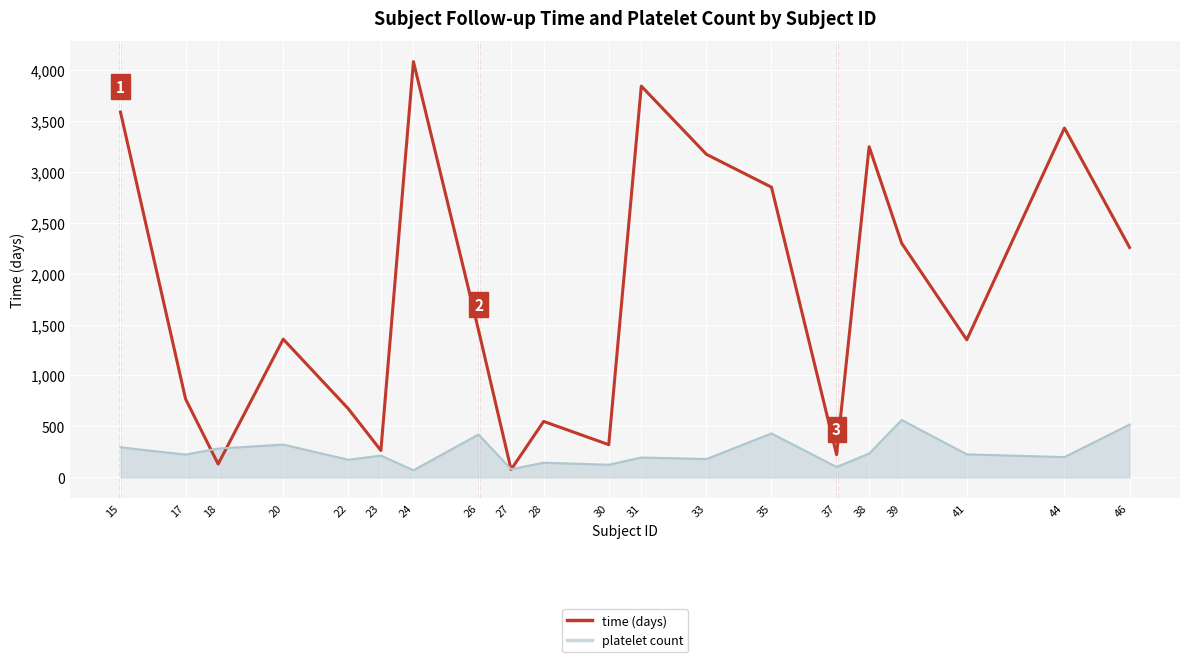

Rank the series by their maximum value, from highest to lowest.

time (days), platelet count